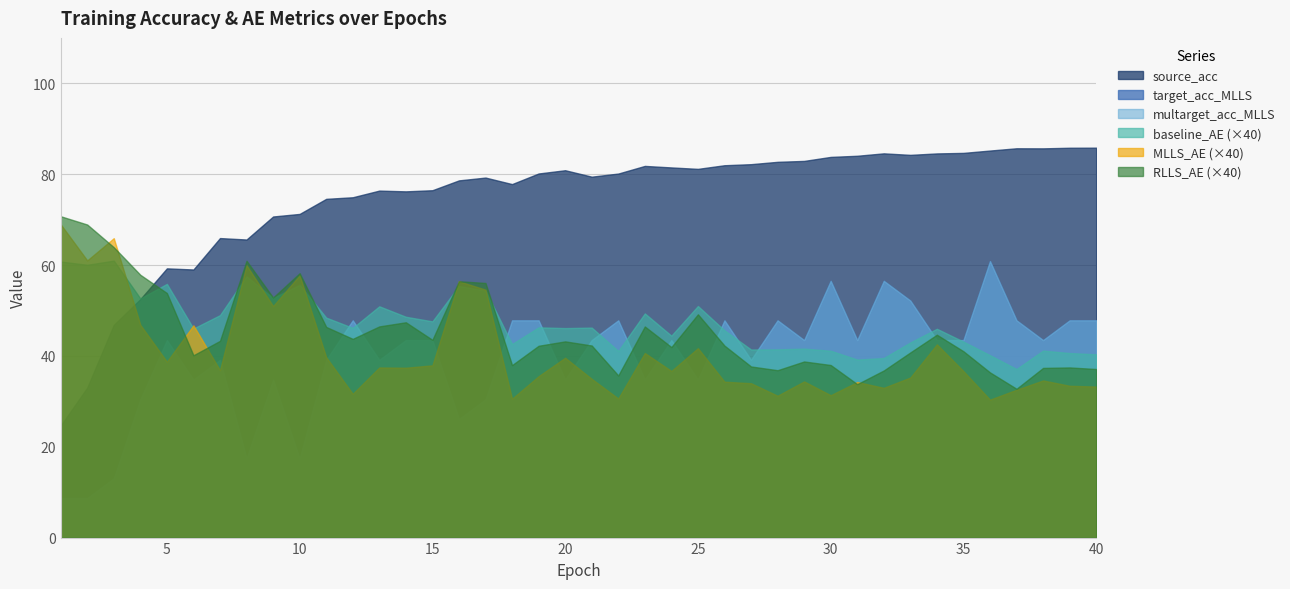

At which category does the chart reach its peak across all series?

40